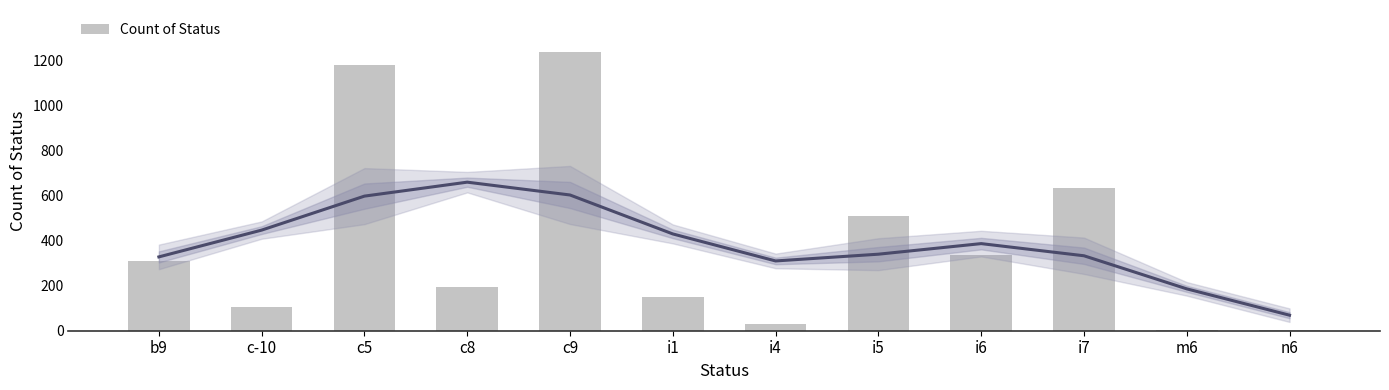

Reading left to right, what are all the values shown in this chart?

308	105	1182	193	1239	151	32	511	337	635	2	1